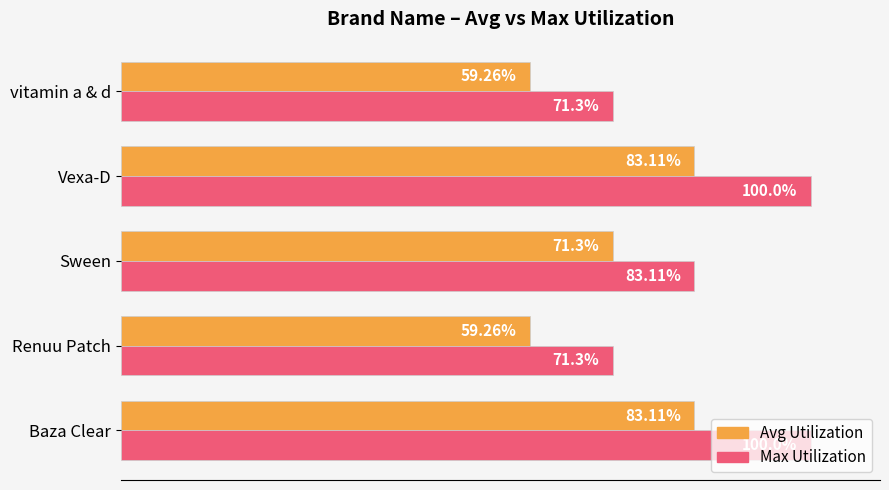

Which series changed the most between Baza Clear and vitamin a & d?

Max Utilization